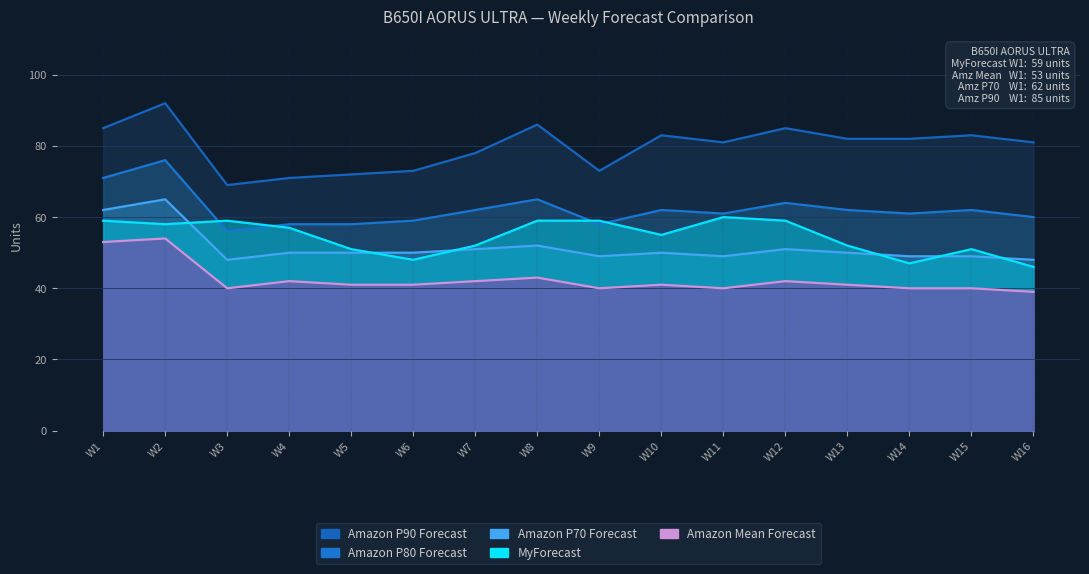

Reading left to right, list all the values displayed in this chart.

Amazon P90 Forecast: 85	92	69	71	72	73	78	86	73	83	81	85	82	82	83	81
Amazon P80 Forecast: 71	76	56	58	58	59	62	65	58	62	61	64	62	61	62	60
Amazon P70 Forecast: 62	65	48	50	50	50	51	52	49	50	49	51	50	49	49	48
MyForecast: 59	58	59	57	51	48	52	59	59	55	60	59	52	47	51	46
Amazon Mean Forecast: 53	54	40	42	41	41	42	43	40	41	40	42	41	40	40	39